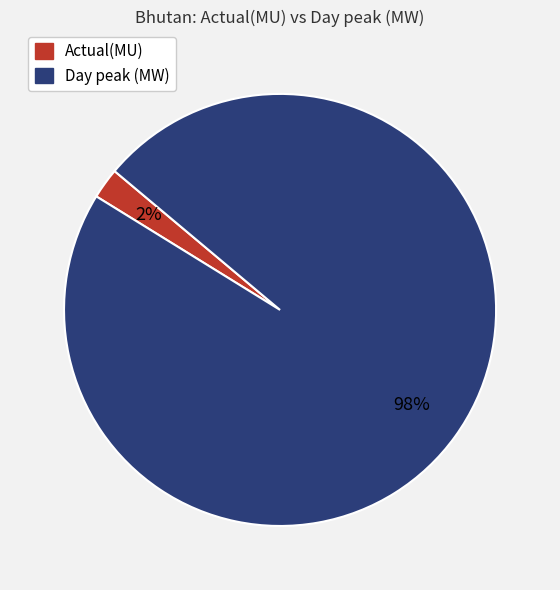

What is the smallest slice in the pie chart?

Actual(MU)